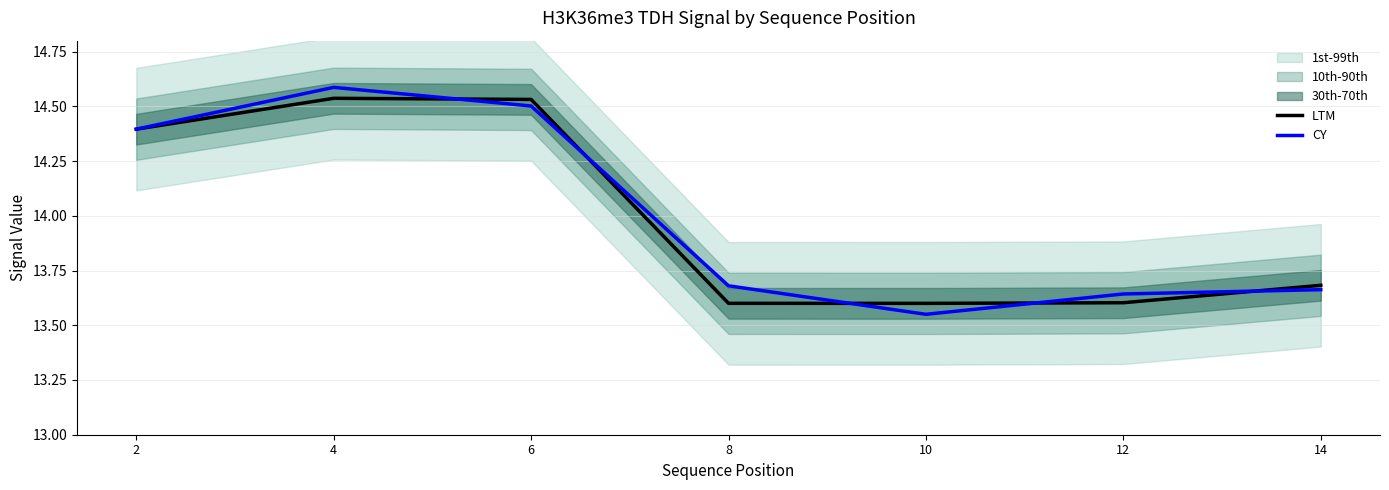

At 14, list the series in order from largest to smallest.

LTM, CY